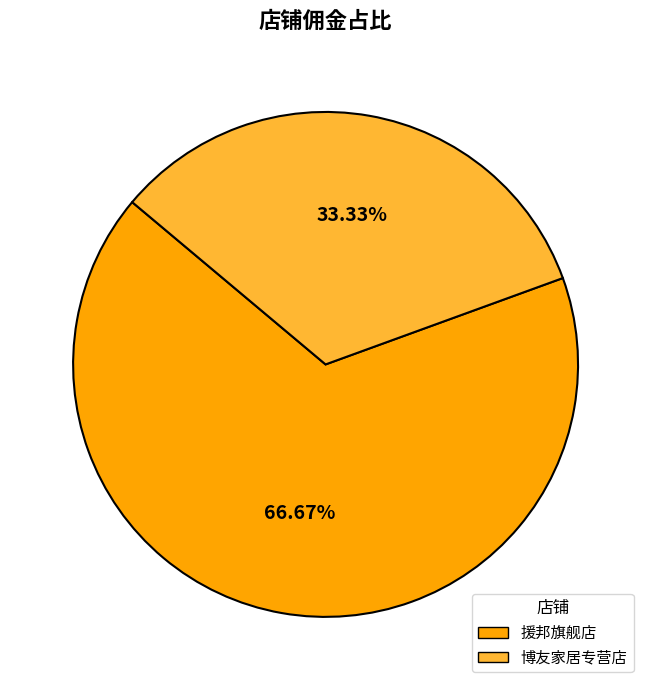

To the nearest percent, what is the difference between the 援邦旗舰店 and 博友家居专营店 slice percentages?

33%